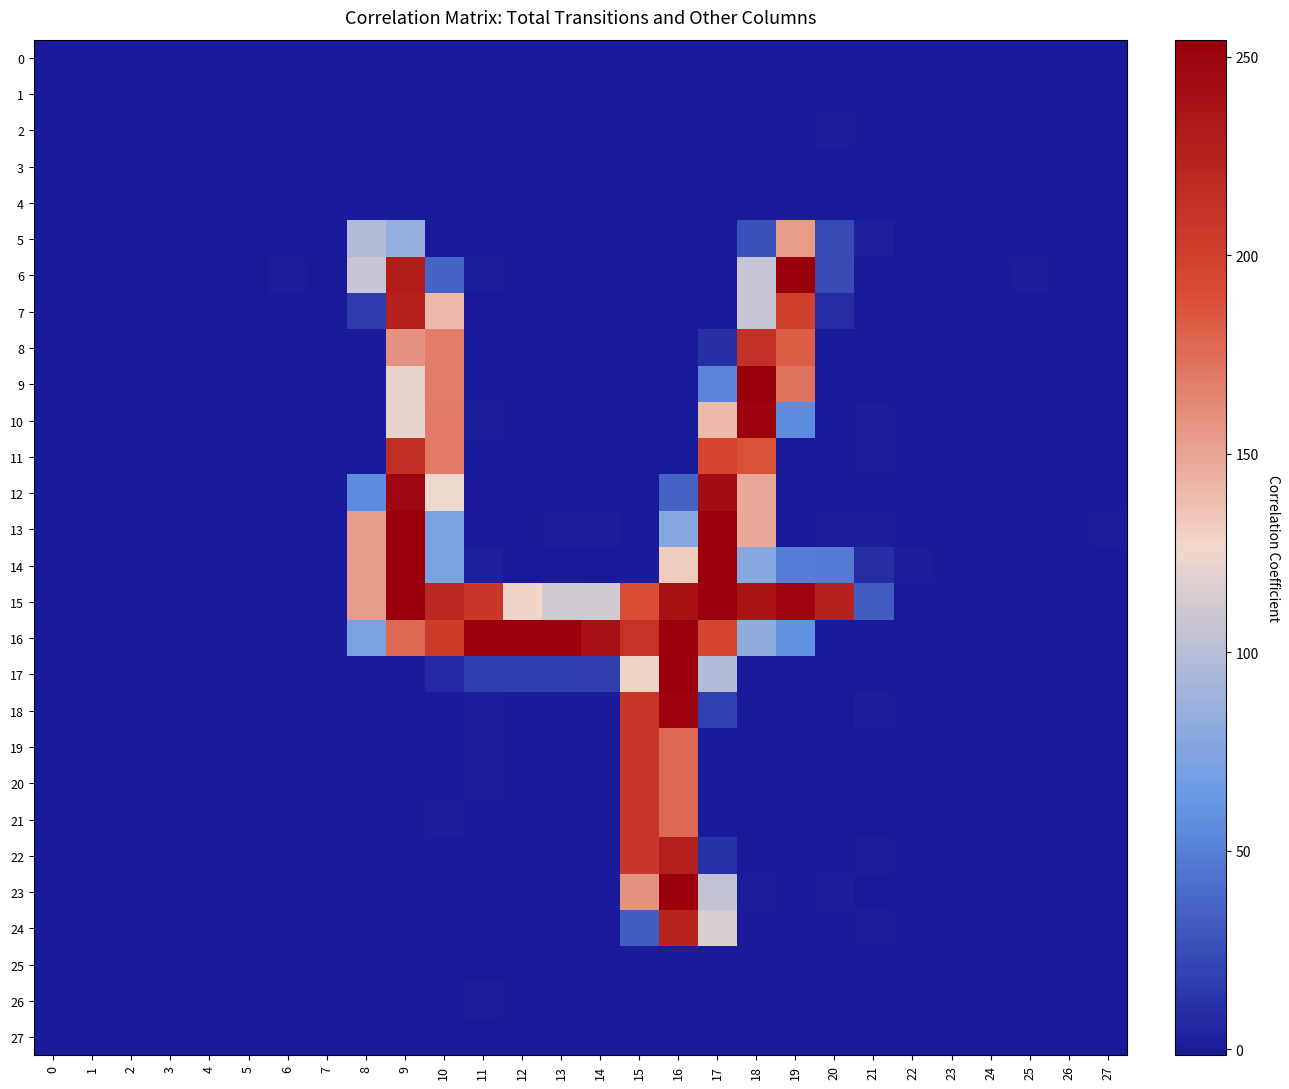

Which category has the highest value across all series?

11